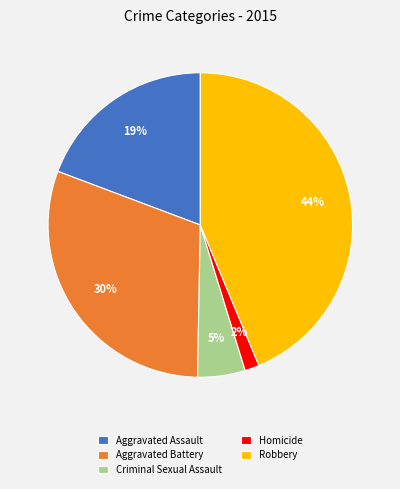

Which category has the smallest portion of the pie?

Homicide